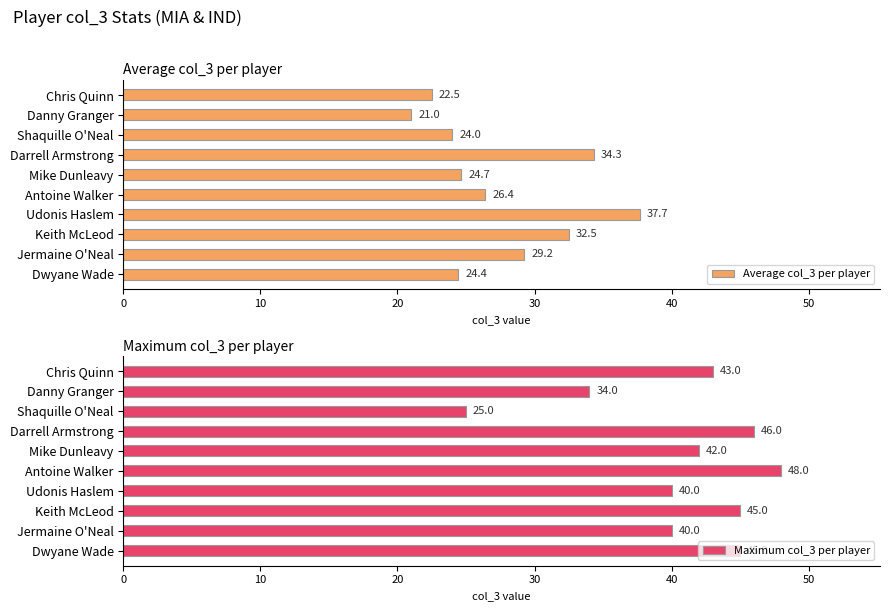

Is it true that Average col_3 per player equals 6.8 at Antoine Walker?

False